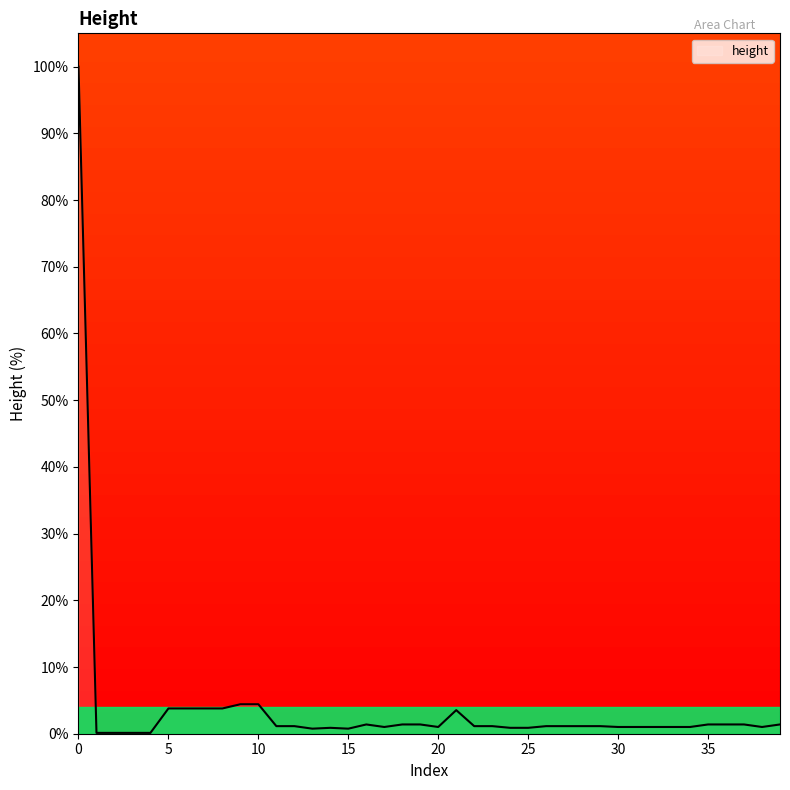

What is the maximum value shown in the chart?

100.0